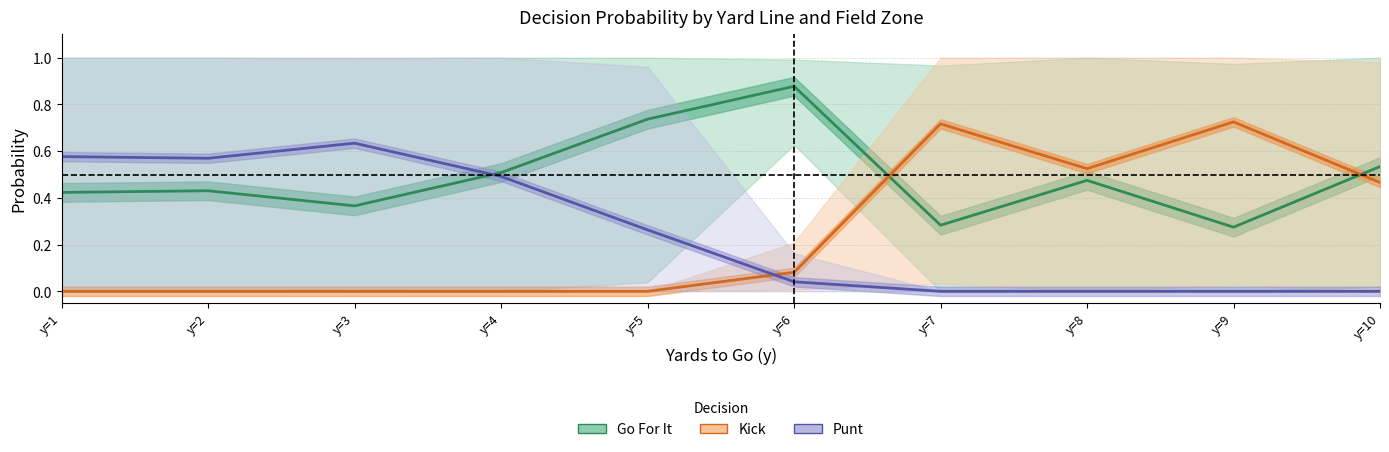

What is the total value across all series at y=10?

1.0